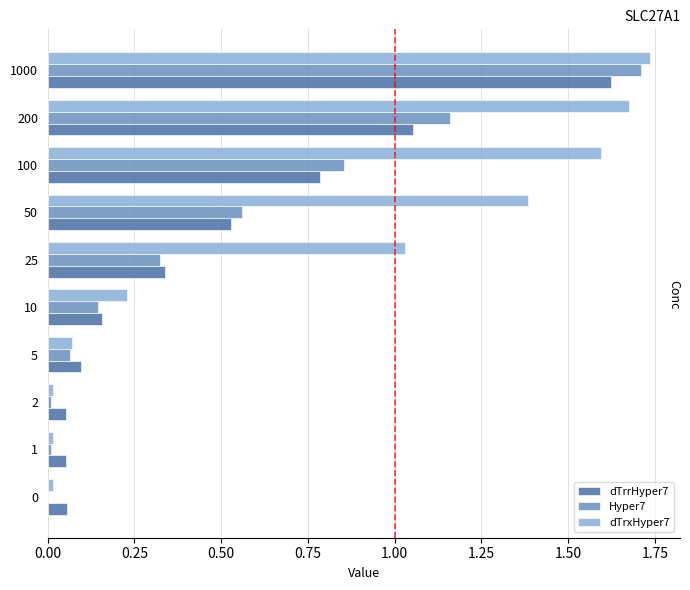

Is it true that dTrrHyper7 equals 0.1 at 2?

True